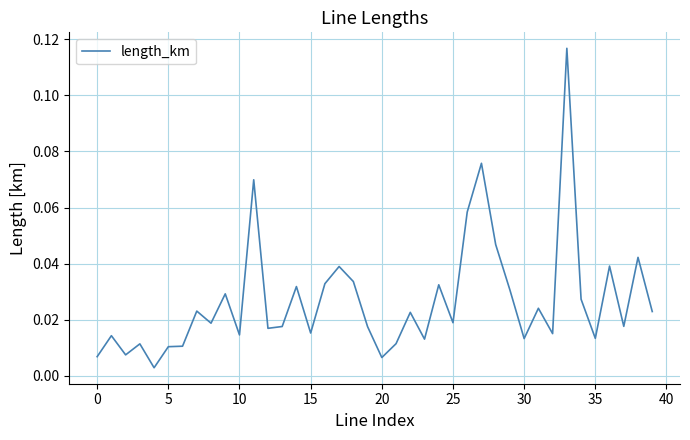

How many lines are shown in the chart?

1